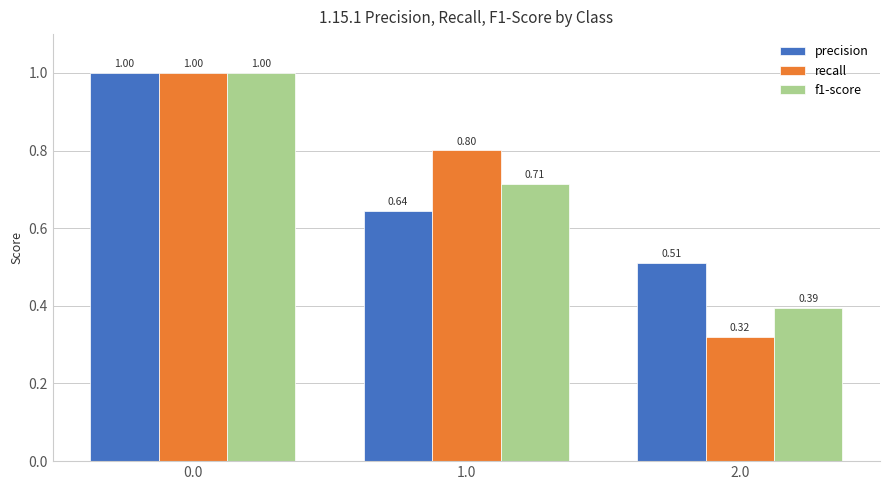

What is the value of the recall bar at the 2nd from the left?

0.8